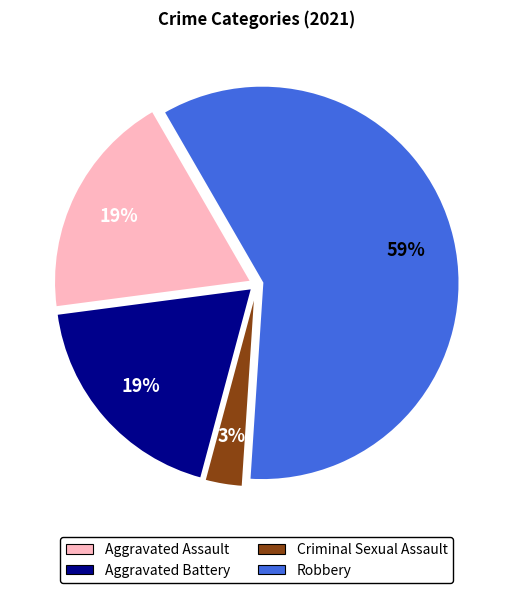

Does any single category account for the majority?

Yes